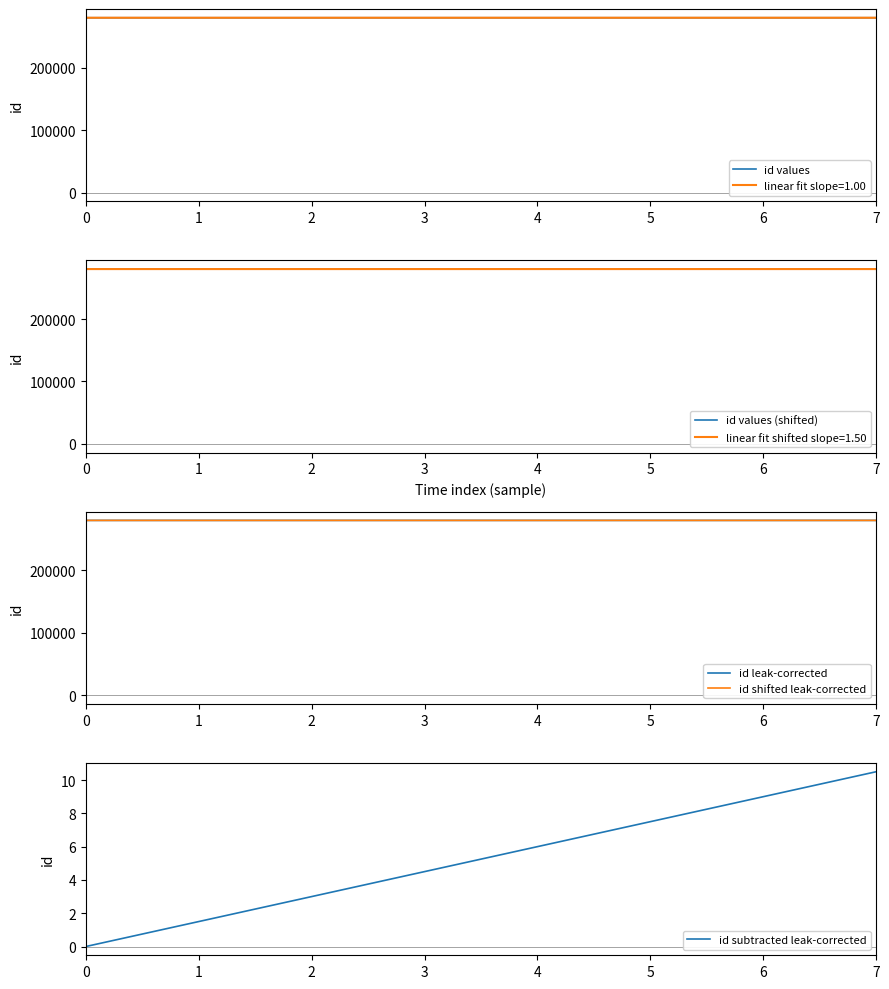

True or false: id shifted leak-corrected and id values intersect in this chart.

False